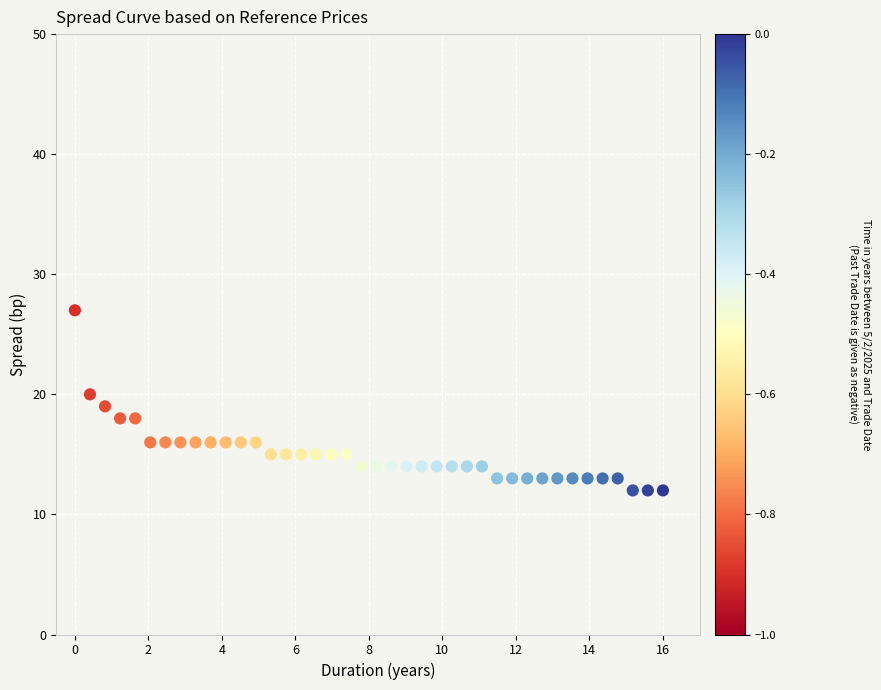

What is the range of Y values (max minus min)?

15